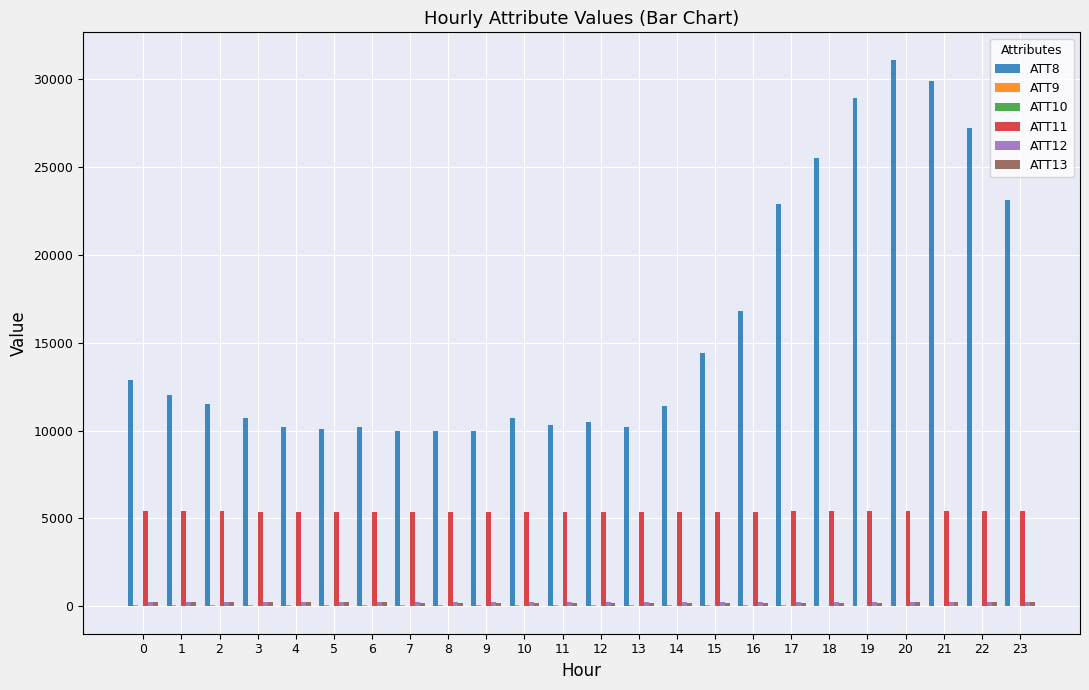

How many groups of bars are there?

24